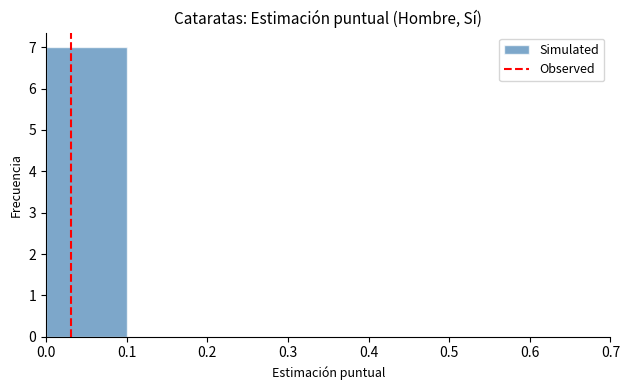

Reading left to right, list every bar in this chart as the range it spans on the x-axis followed by its height. The values are not printed on the chart, so give them approximately, as read against the axis.

0.0 to 0.1: 7
0.1 to 0.2: 0
0.2 to 0.3: 0
0.3 to 0.4: 0
0.4 to 0.5: 0
0.5 to 0.6: 0
0.6 to 0.7: 0